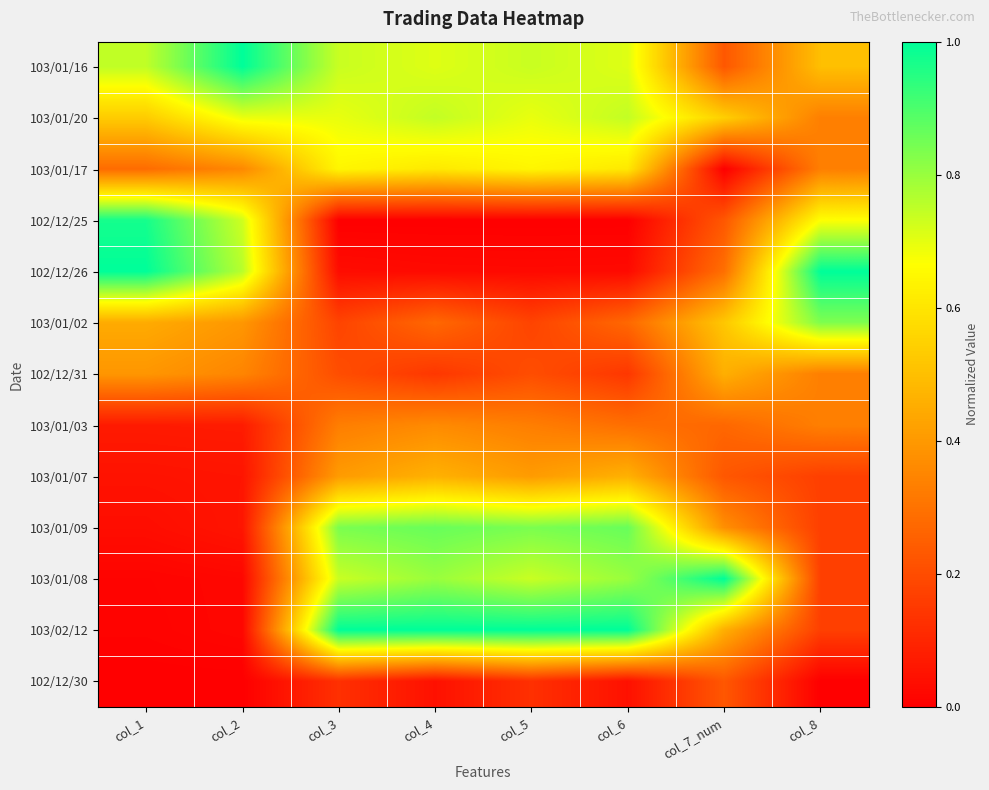

List the series in order of their peak value, lowest first.

102/12/30, 103/01/03, 102/12/31, 103/01/07, 103/01/17, 103/01/20, 103/01/02, 103/01/09, 102/12/25, 103/01/16, 102/12/26, 103/01/08, 103/02/12